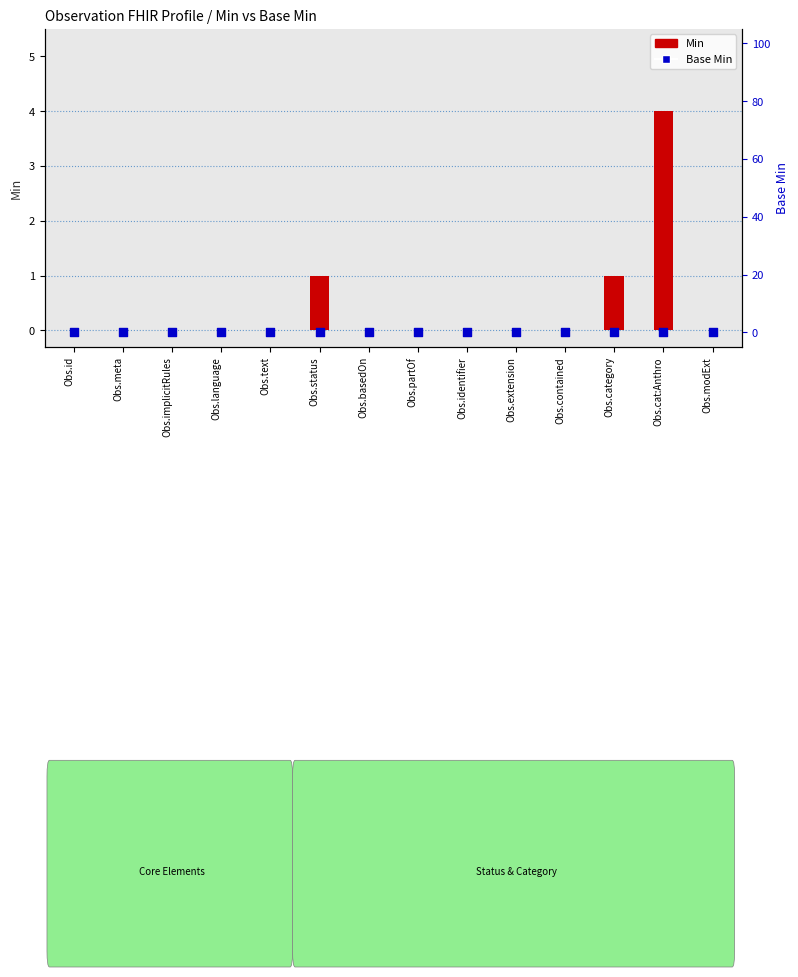

At how many categories does at least one series exceed 2?

1